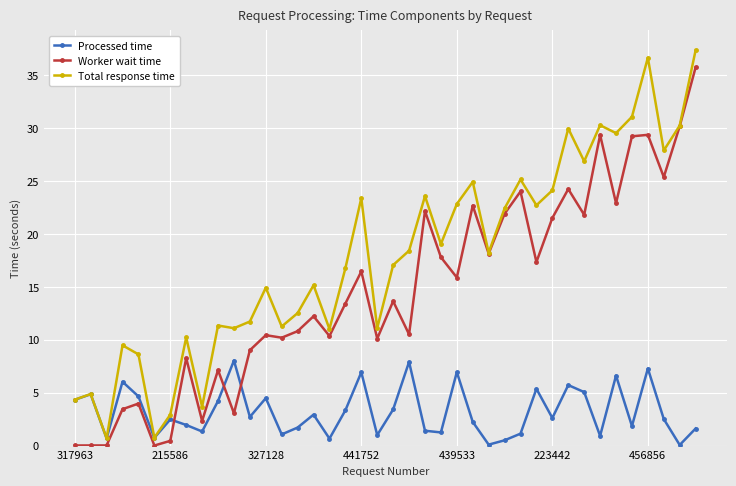

What is the maximum value for Total response time?

37.4